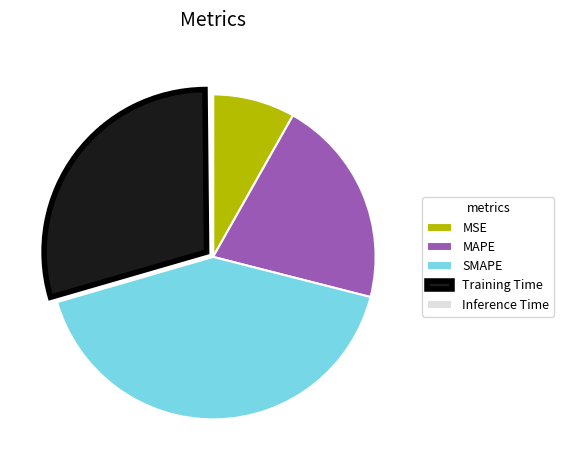

Combined, do Training Time and SMAPE account for over 50%?

Yes